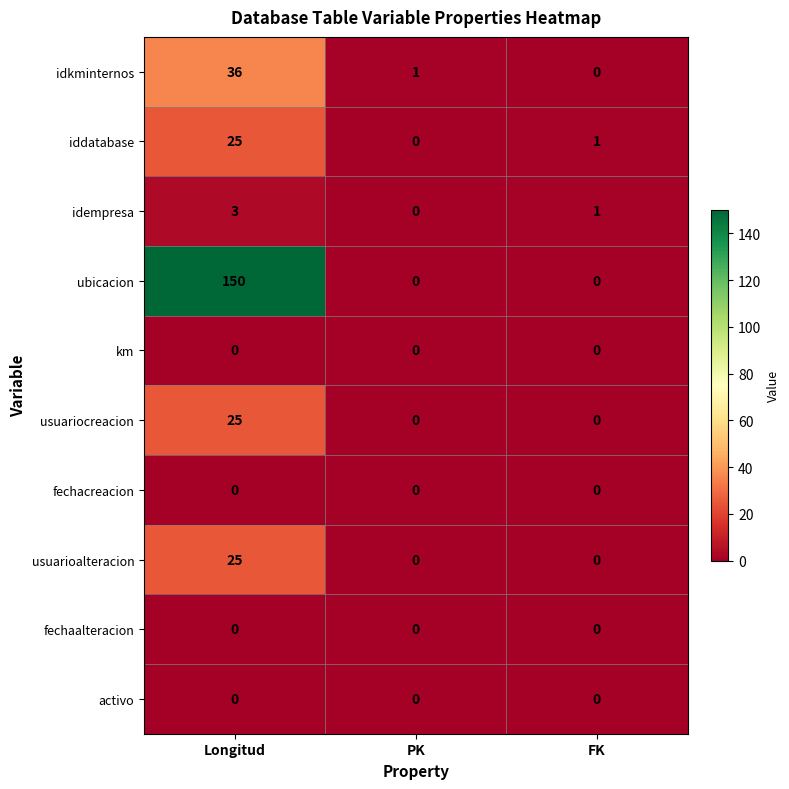

What is the sum of the usuariocreacion values at Longitud and PK?

25